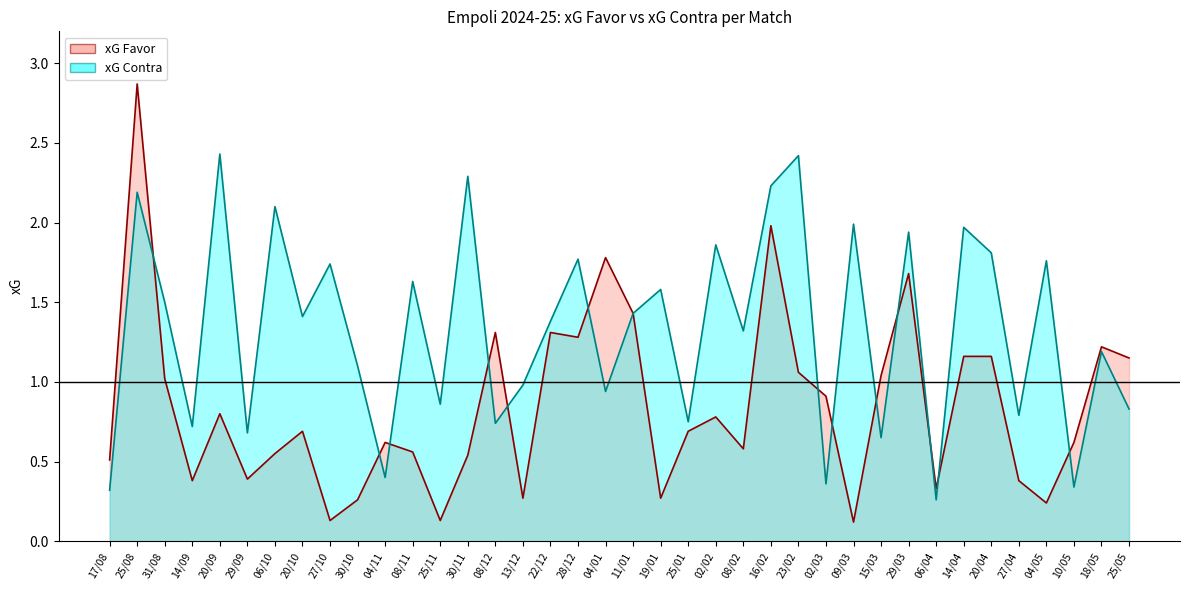

After their last crossing, which series has the higher values: xG Contra or xG Favor?

xG Favor